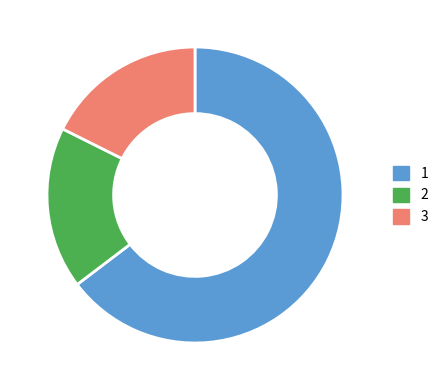

Is there a majority slice in this chart?

Yes